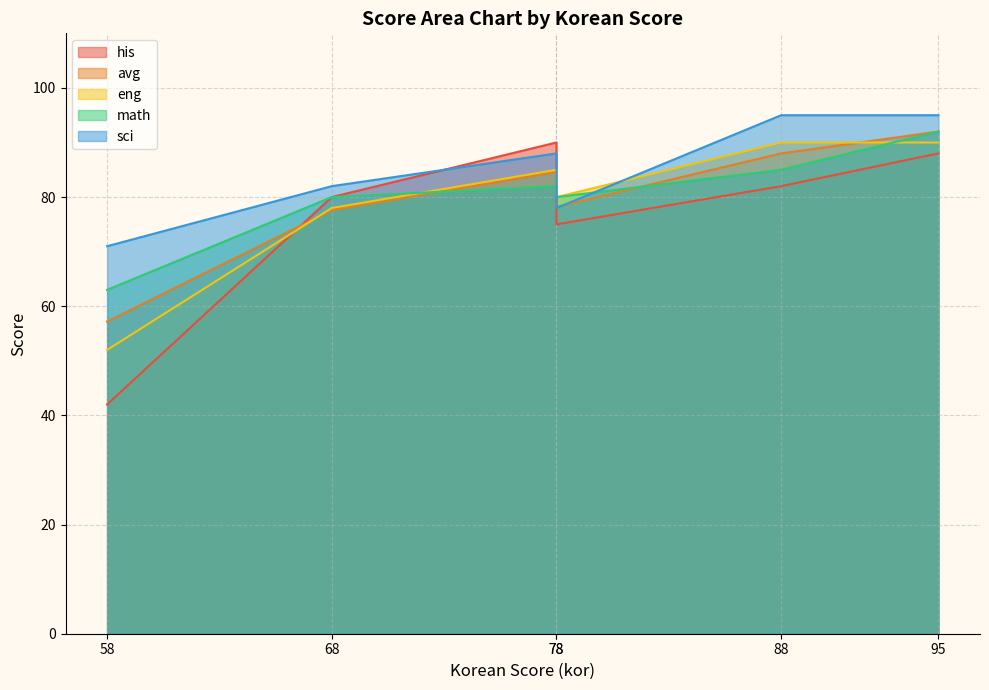

Where is eng nearest to the value 71?

68